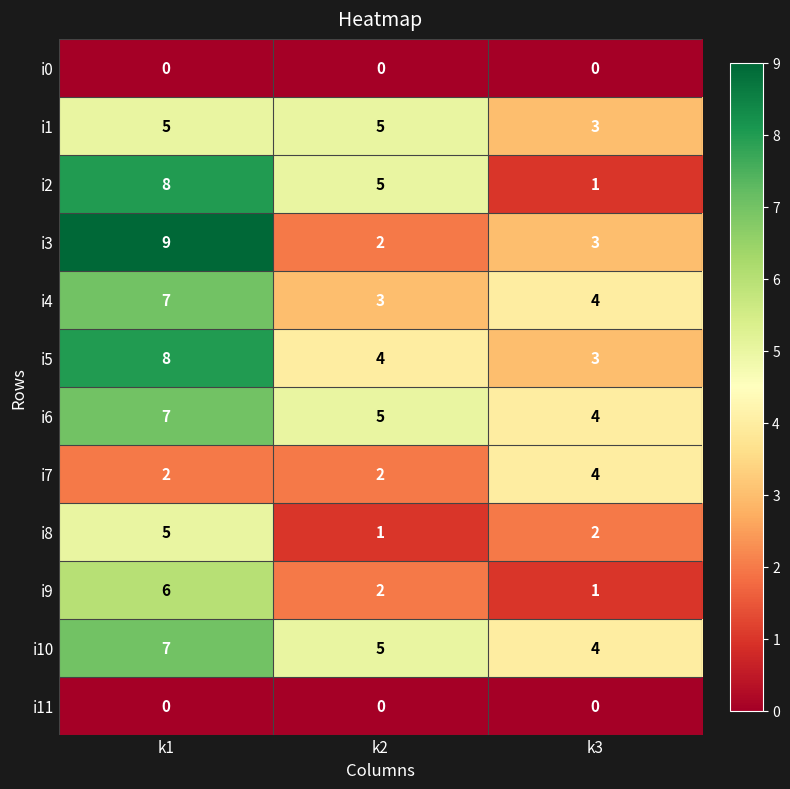

The value of i1 at k3 is 3. True or false?

True